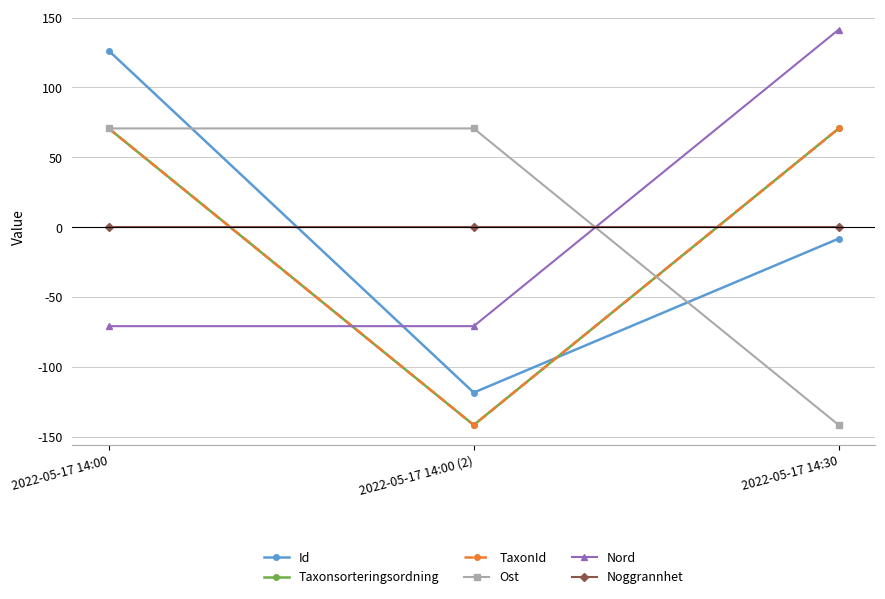

Does the chart display data point markers on the line(s)?

Yes